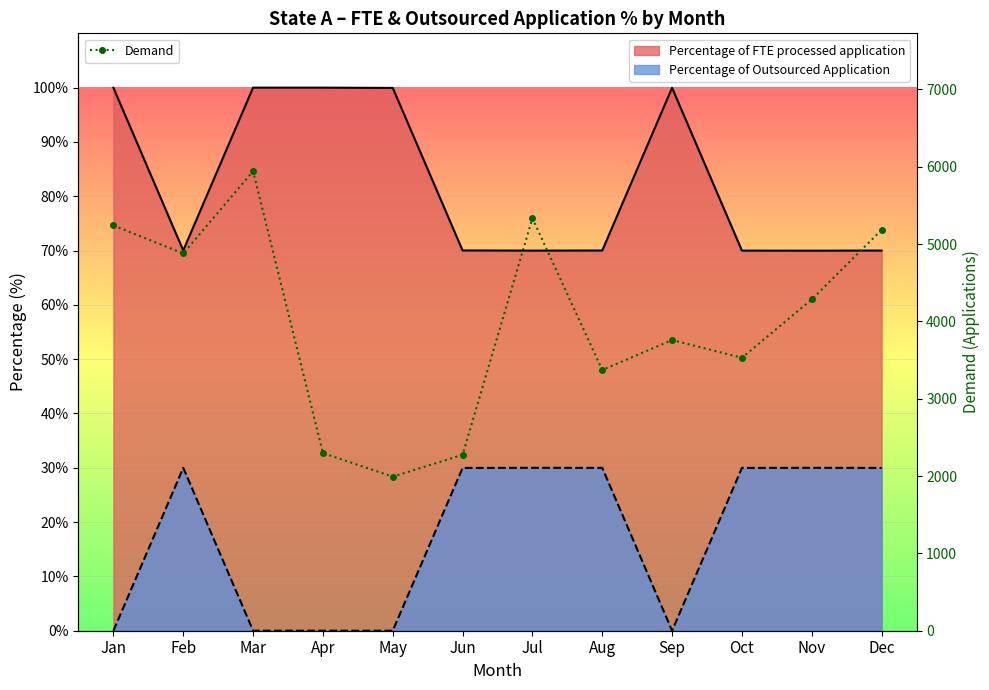

Reading right to left, list all the values displayed in this chart.

Dec=5183	Nov=4284	Oct=3529	Sep=3759	Aug=3371	Jul=5334	Jun=2275	May=1992	Apr=2297	Mar=5942	Feb=4878	Jan=5240